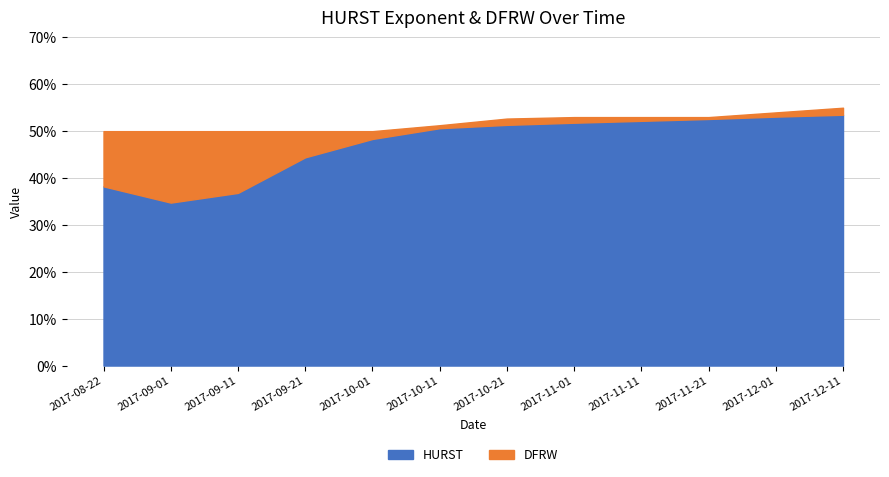

Rank the series by their average value, from lowest to highest.

DFRW, HURST